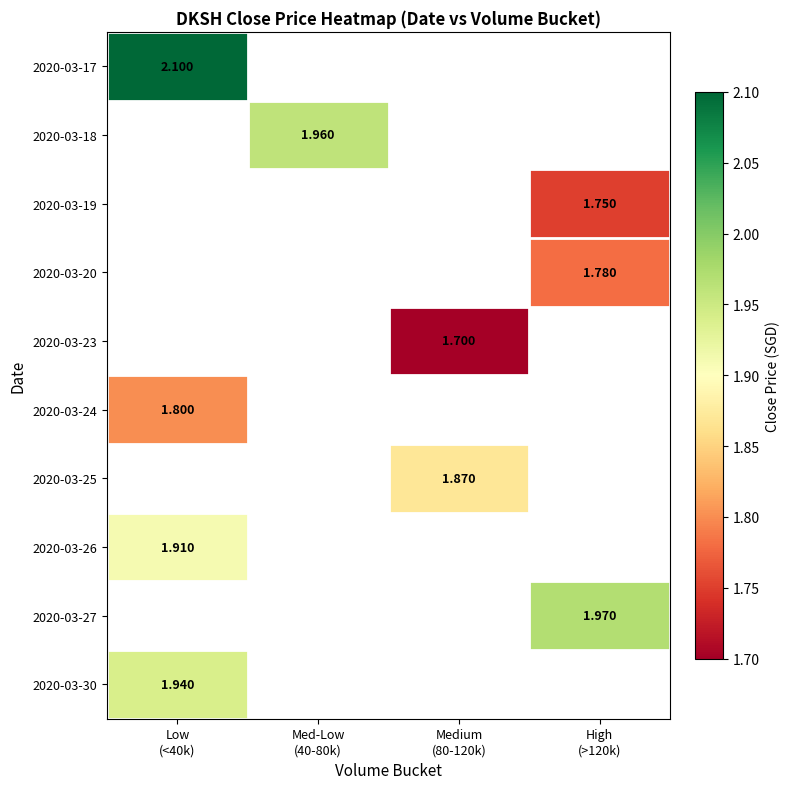

What is the smallest value displayed?

1.7